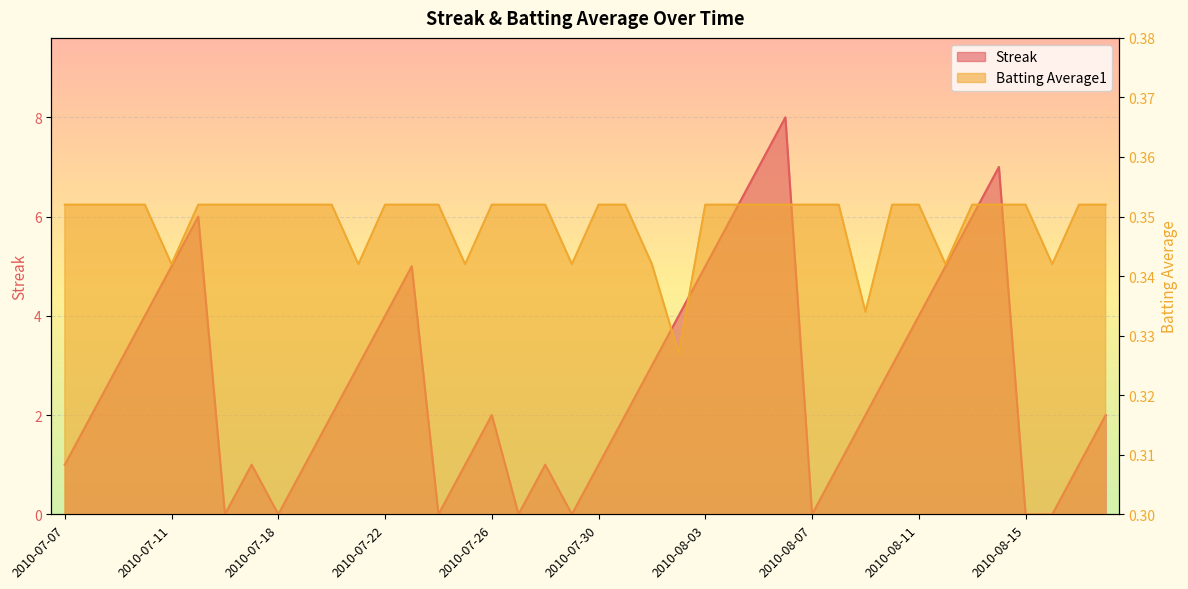

Reading right to left, list all the values displayed in this chart.

Streak: 2010-08-18=2.0	2010-08-17=1.0	2010-08-16=0.0	2010-08-15=0.0	2010-08-14=7.0	2010-08-13=6.0	2010-08-12=5.0	2010-08-11=4.0	2010-08-10=3.0	2010-08-09=2.0	2010-08-08=1.0	2010-08-07=0.0	2010-08-06=8.0	2010-08-05=7.0	2010-08-04=6.0	2010-08-03=5.0	2010-08-02=4.0	2010-08-01=3.0	2010-07-31=2.0	2010-07-30=1.0	2010-07-29=0.0	2010-07-28=1.0	2010-07-27=0.0	2010-07-26=2.0	2010-07-25=1.0	2010-07-24=0.0	2010-07-23=5.0	2010-07-22=4.0	2010-07-21=3.0	2010-07-20=2.0	2010-07-19=1.0	2010-07-18=0.0	2010-07-17=1.0	2010-07-16=0.0	2010-07-15=6.0	2010-07-11=5.0	2010-07-10=4.0	2010-07-09=3.0	2010-07-08=2.0	2010-07-07=1.0
Batting Average1: 2010-08-18=0.4	2010-08-17=0.4	2010-08-16=0.3	2010-08-15=0.4	2010-08-14=0.4	2010-08-13=0.4	2010-08-12=0.3	2010-08-11=0.4	2010-08-10=0.4	2010-08-09=0.3	2010-08-08=0.4	2010-08-07=0.4	2010-08-06=0.4	2010-08-05=0.4	2010-08-04=0.4	2010-08-03=0.4	2010-08-02=0.3	2010-08-01=0.3	2010-07-31=0.4	2010-07-30=0.4	2010-07-29=0.3	2010-07-28=0.4	2010-07-27=0.4	2010-07-26=0.4	2010-07-25=0.3	2010-07-24=0.4	2010-07-23=0.4	2010-07-22=0.4	2010-07-21=0.3	2010-07-20=0.4	2010-07-19=0.4	2010-07-18=0.4	2010-07-17=0.4	2010-07-16=0.4	2010-07-15=0.4	2010-07-11=0.3	2010-07-10=0.4	2010-07-09=0.4	2010-07-08=0.4	2010-07-07=0.4